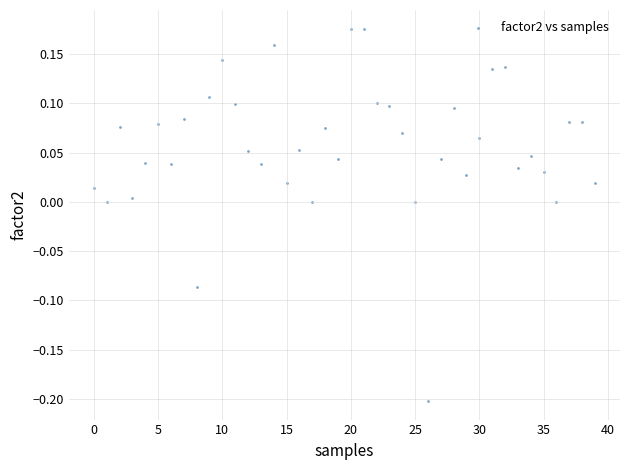

What is the range of Y values (max minus min)?

0.4